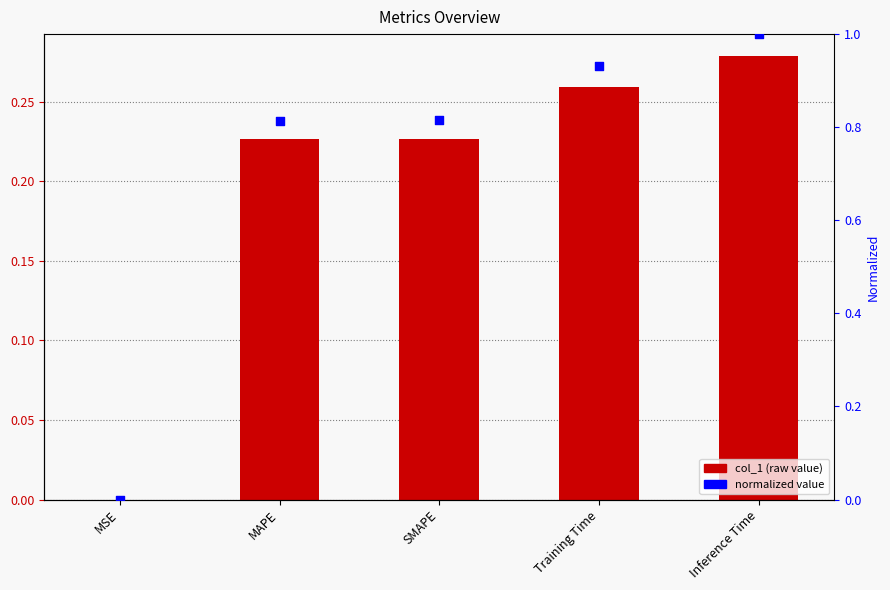

At how many categories does at least one series exceed 0?

5